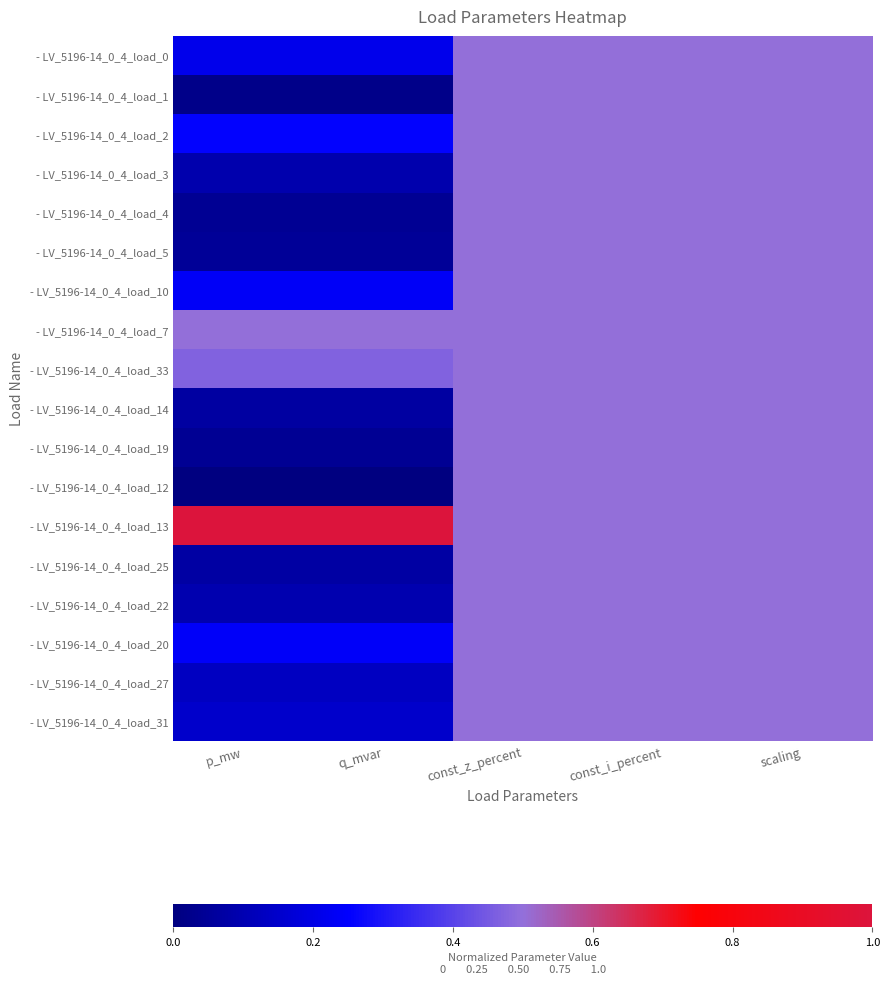

At how many categories does at least one series exceed 0?

5